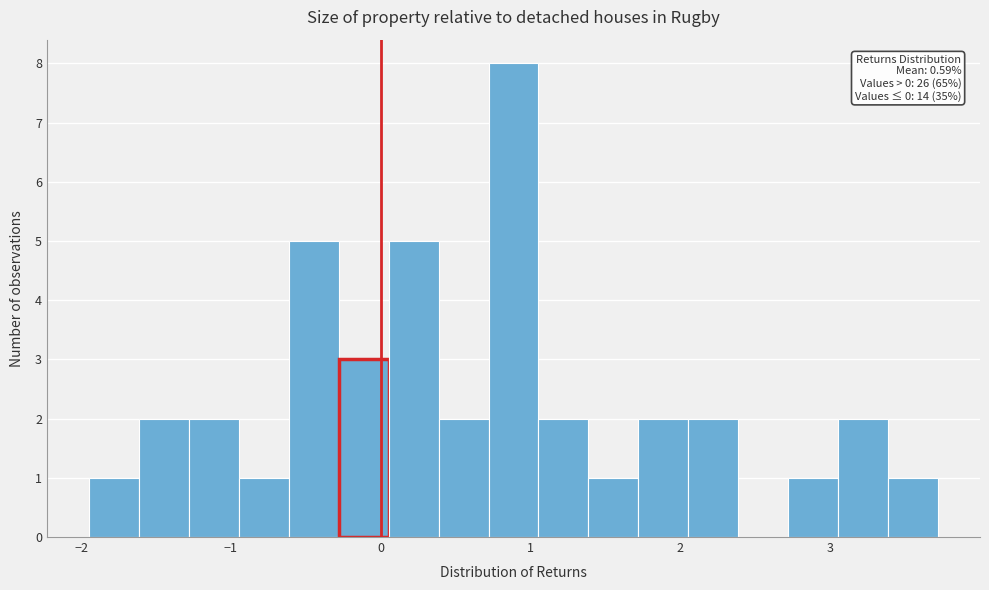

Read against the x-axis, roughly where is the centre of the tallest bar?

0.9